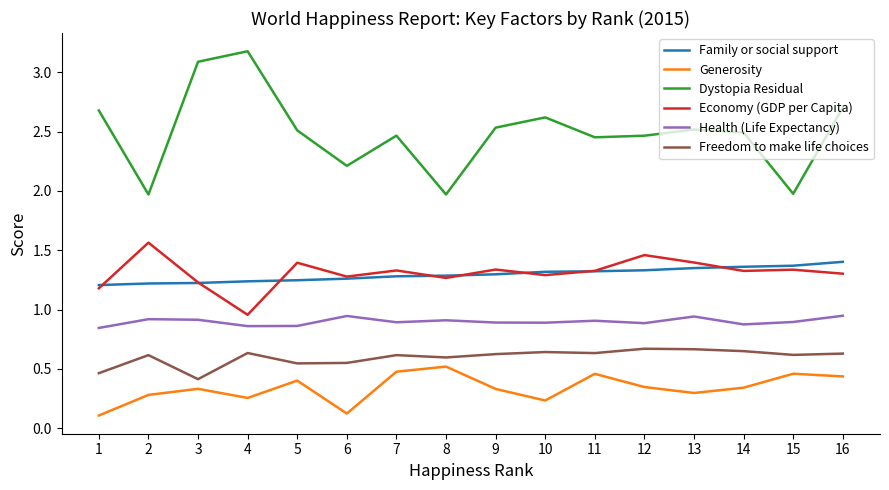

What is the sum of the Health (Life Expectancy) values at 12 and 9?

1.8